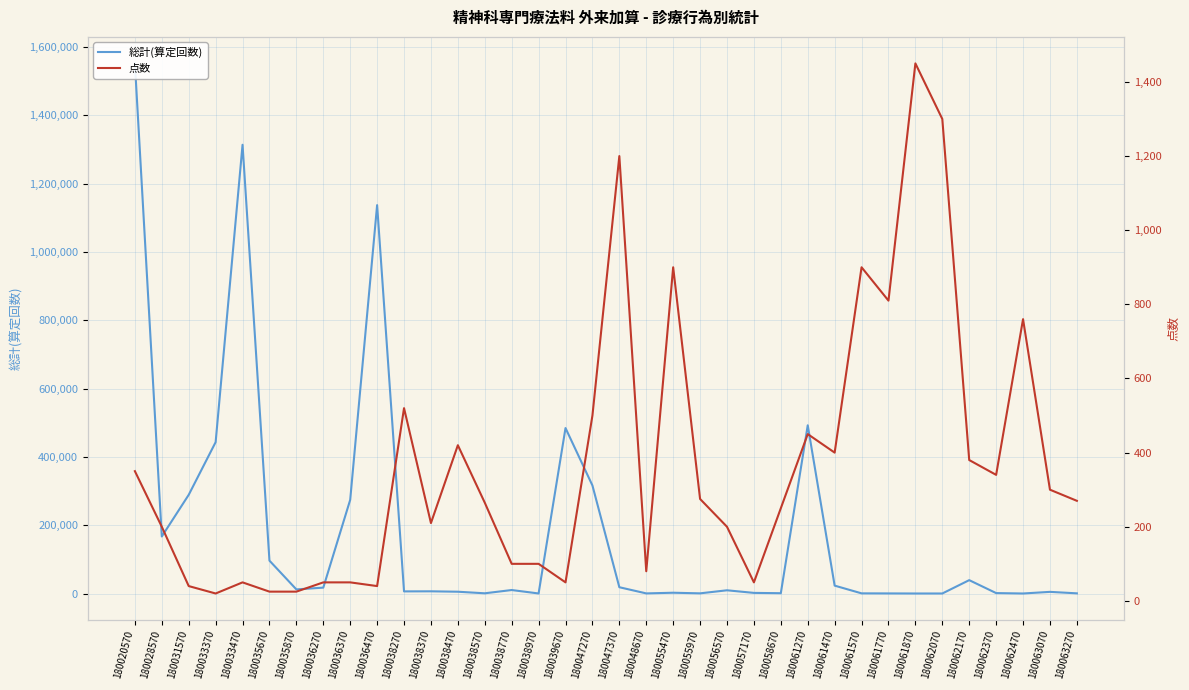

Rank the series by their maximum value, from highest to lowest.

総計(算定回数), 点数